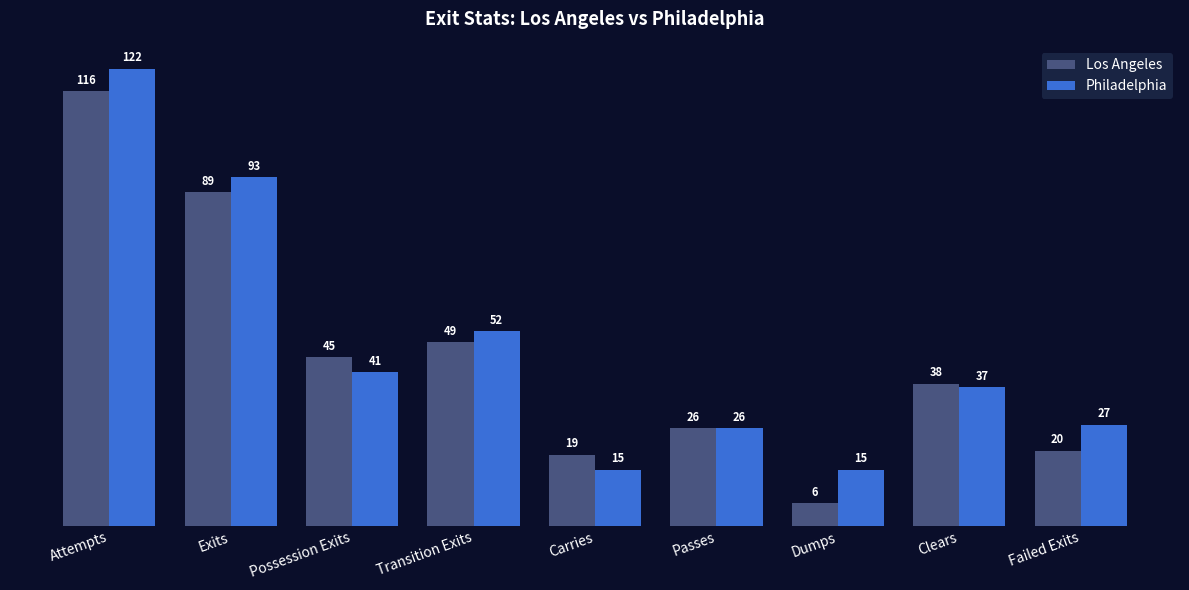

Are the bars horizontal?

No